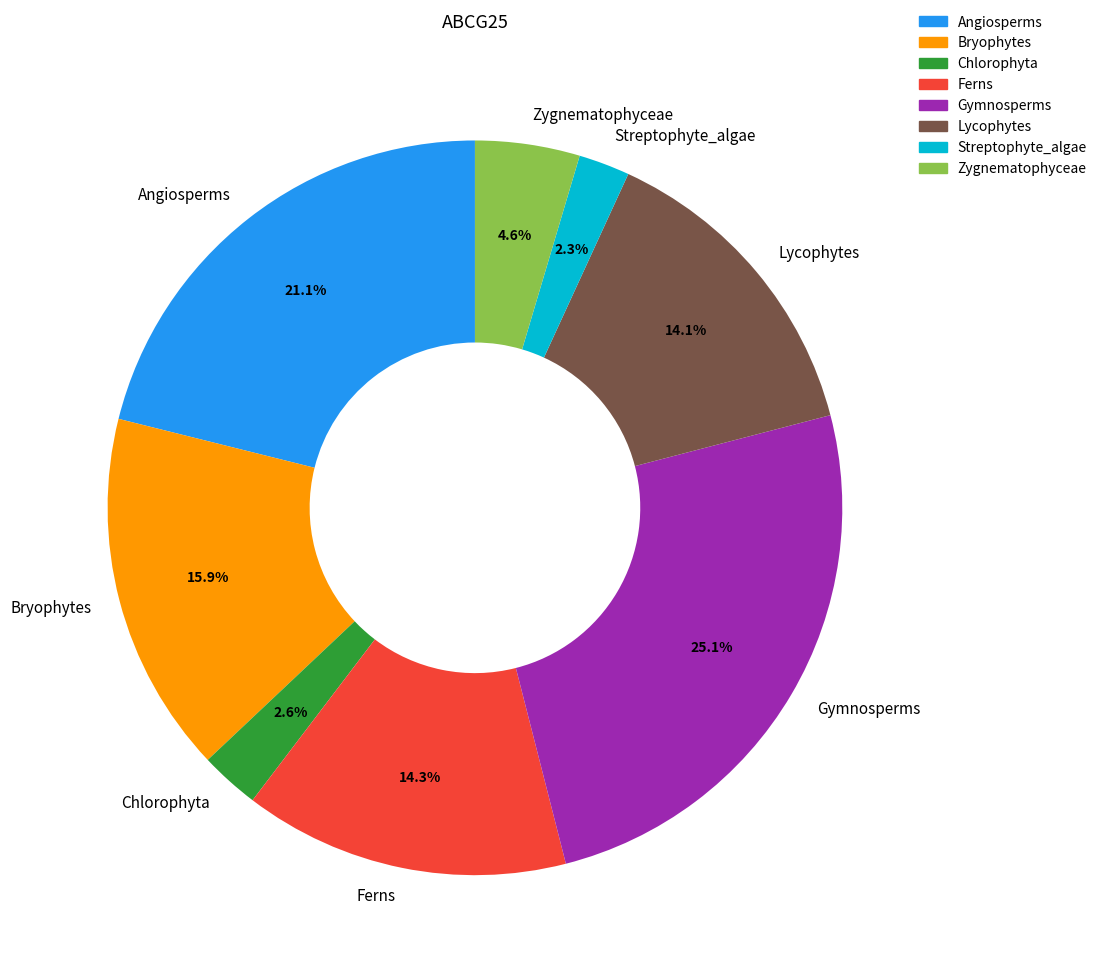

Which has a higher value, Angiosperms or Gymnosperms?

Gymnosperms